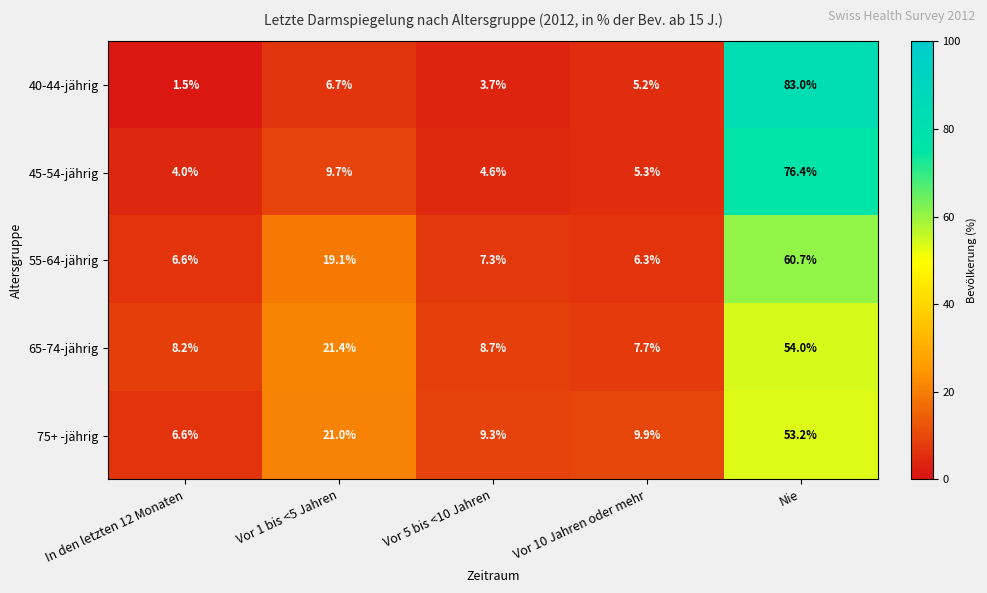

How many distinct data groups are displayed?

5